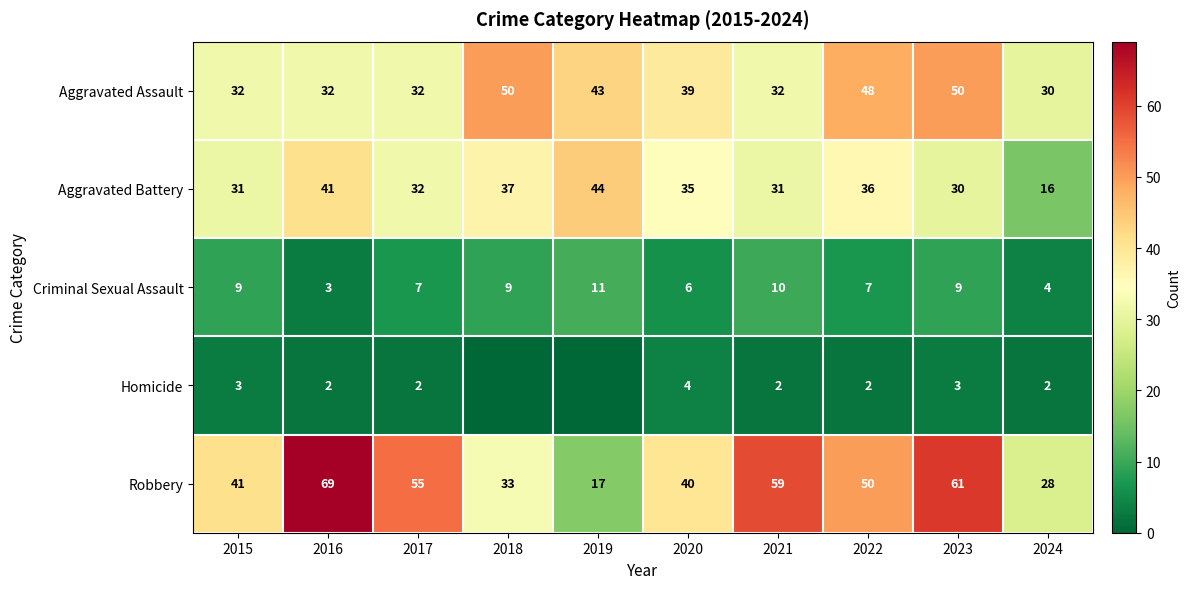

Rank the categories by Robbery value from lowest to highest.

2019, 2024, 2018, 2020, 2015, 2022, 2017, 2021, 2023, 2016